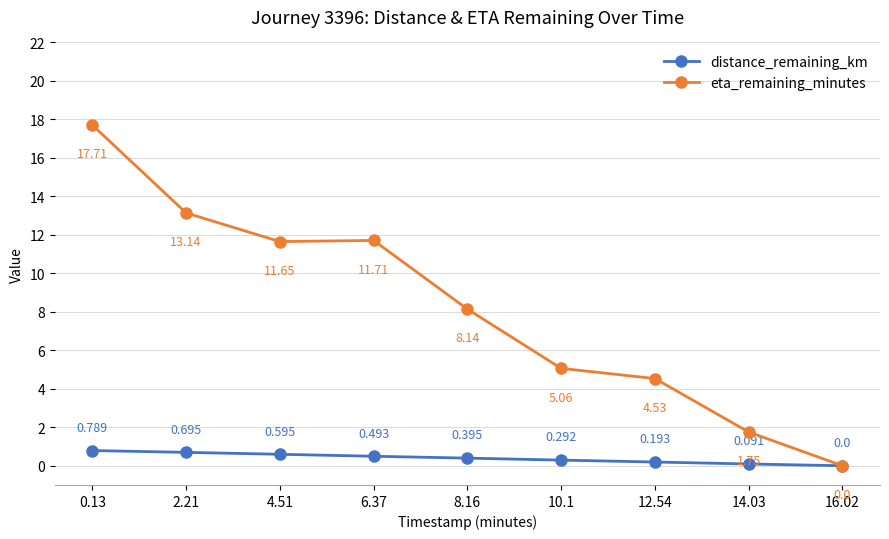

How many categories are shown in the chart?

9